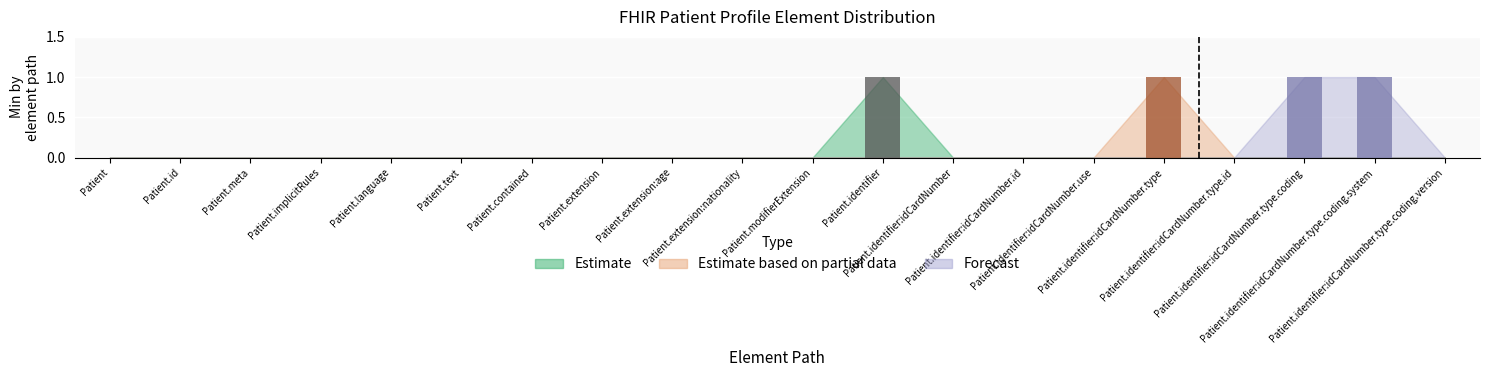

What is the sum of all values?

4